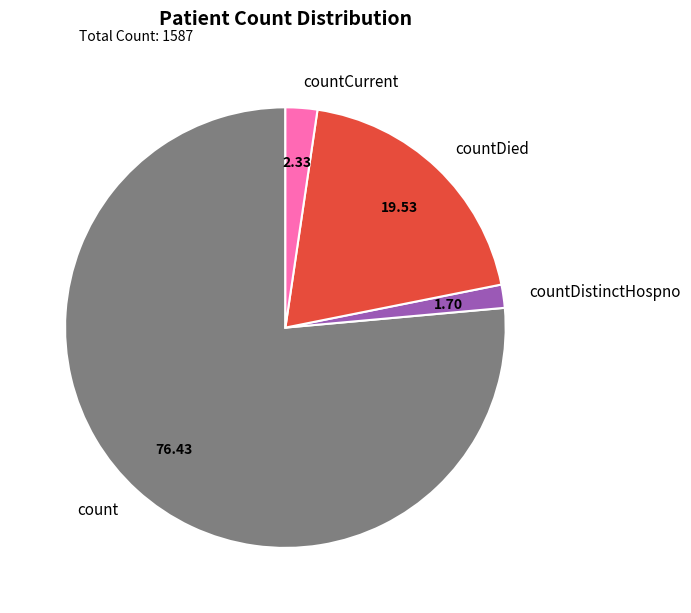

Count the number of slices in the pie.

4